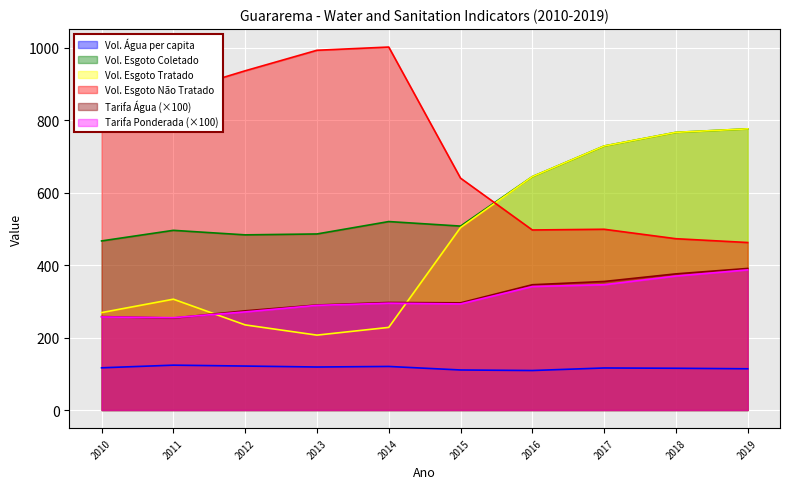

What is the sum of all Tarifa_media_agua values?

3137.0